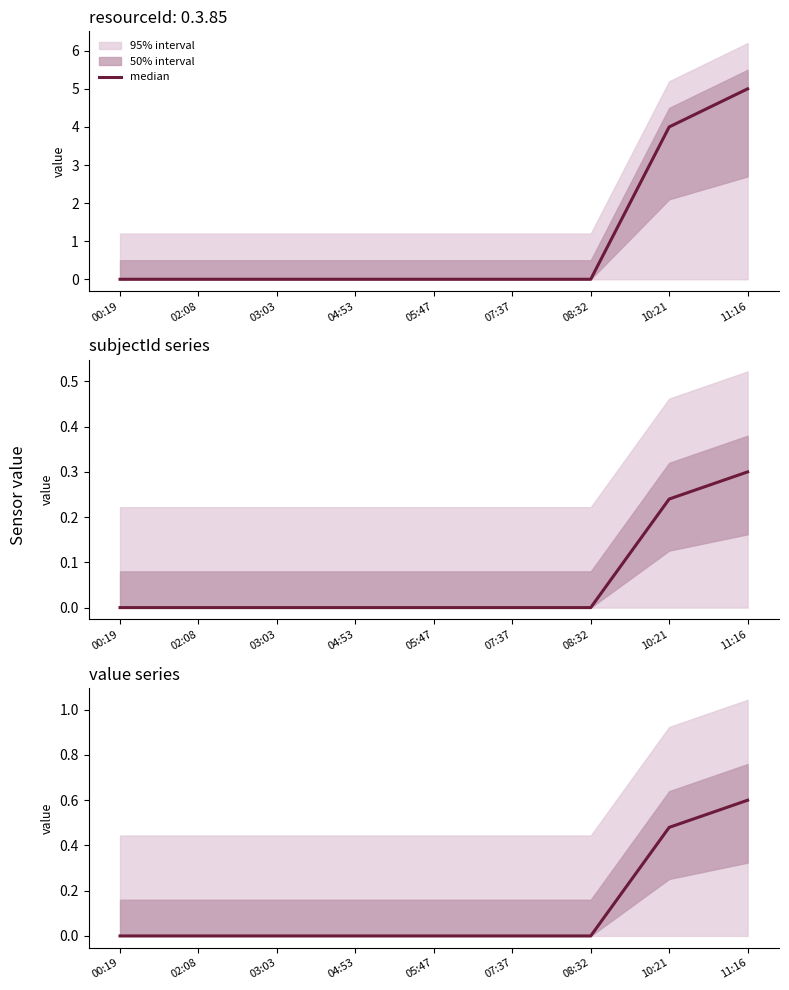

What is the average value?

0.1